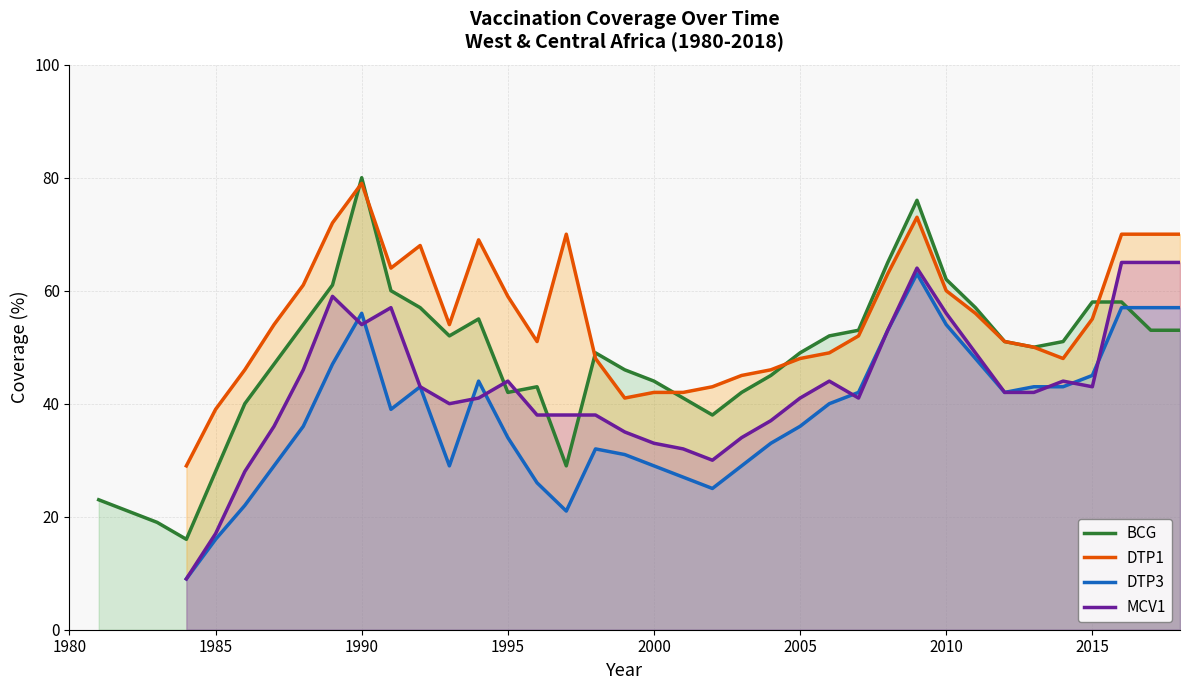

What is the maximum value shown in the chart?

80